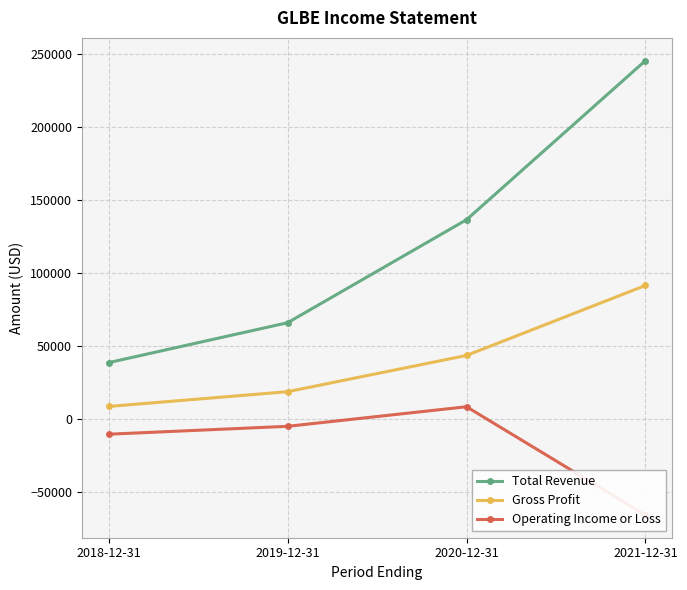

The Total Revenue series shows 136400 at 2020-12-31. True or false?

True